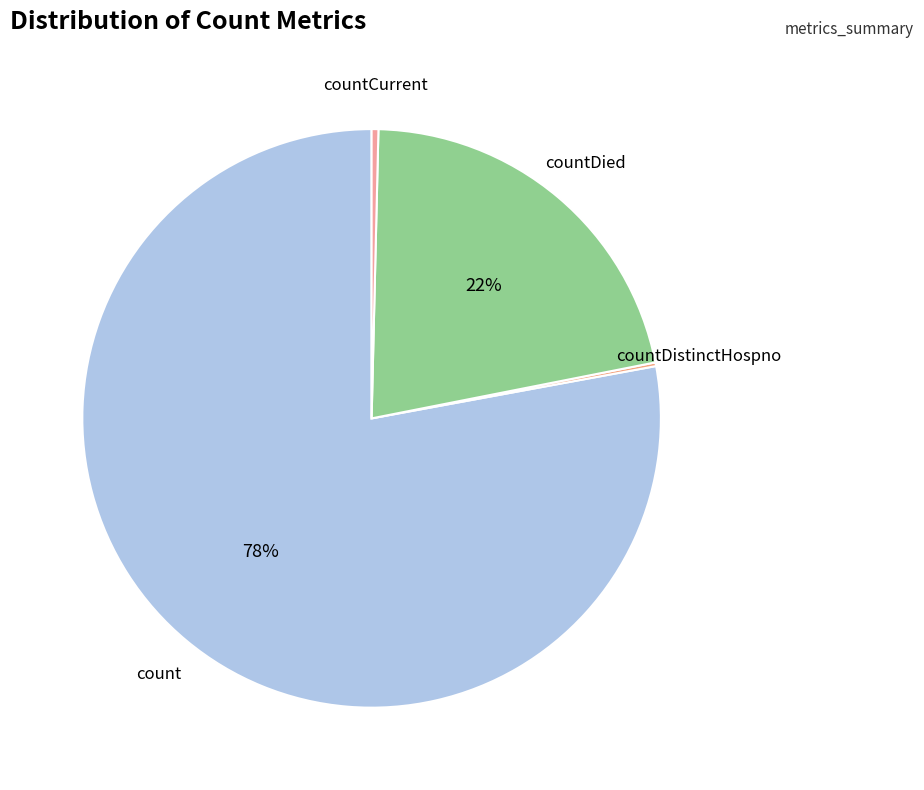

Which category accounts for the majority?

count